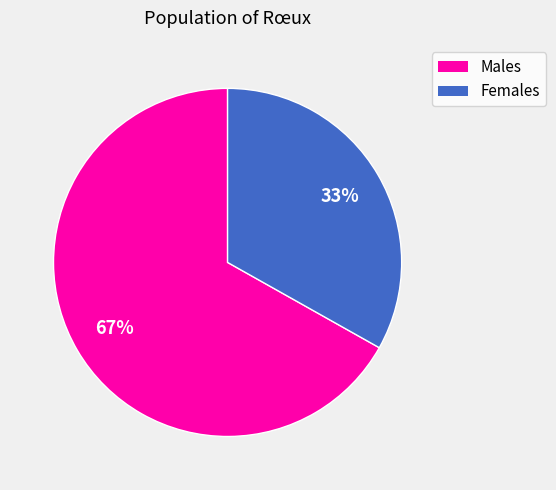

Is there any slice that represents more than half of the pie?

Yes